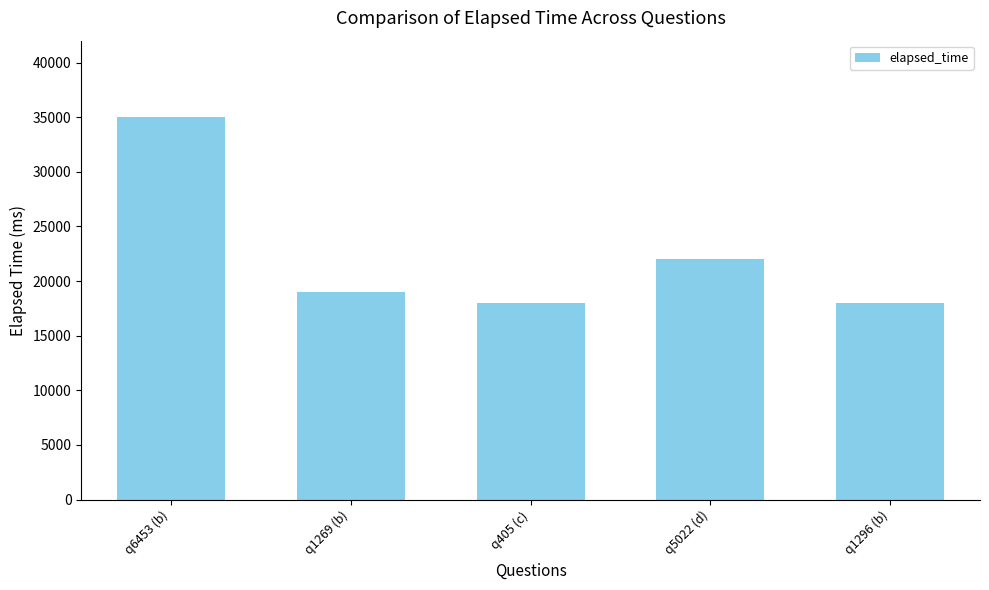

How many bars are there in total?

5